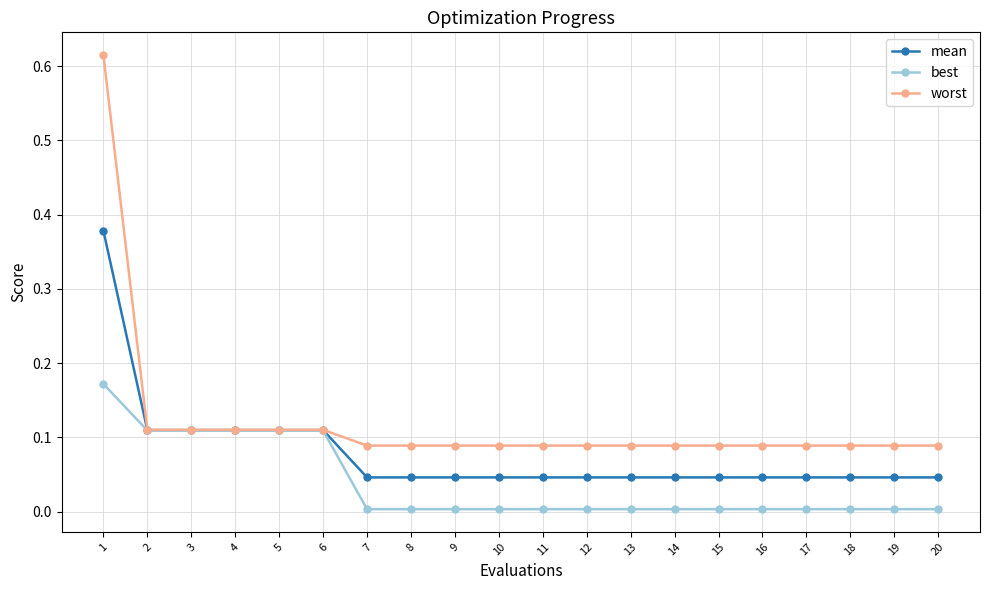

List the series in order of their peak value, highest first.

worst, mean, best